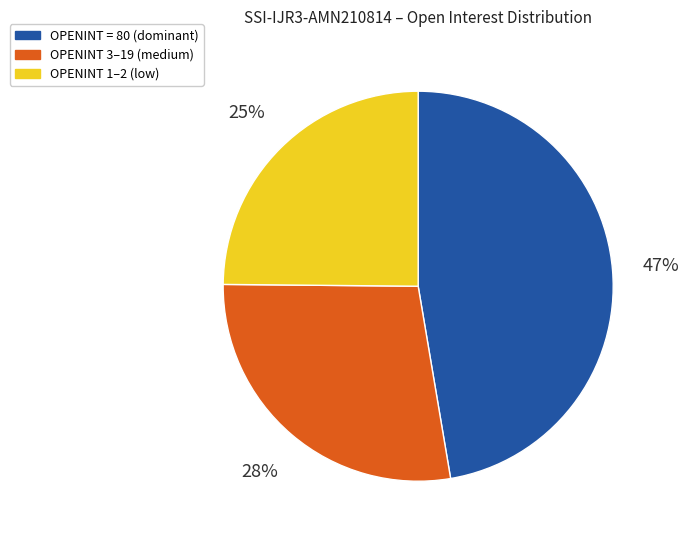

Does any single category account for the majority?

No